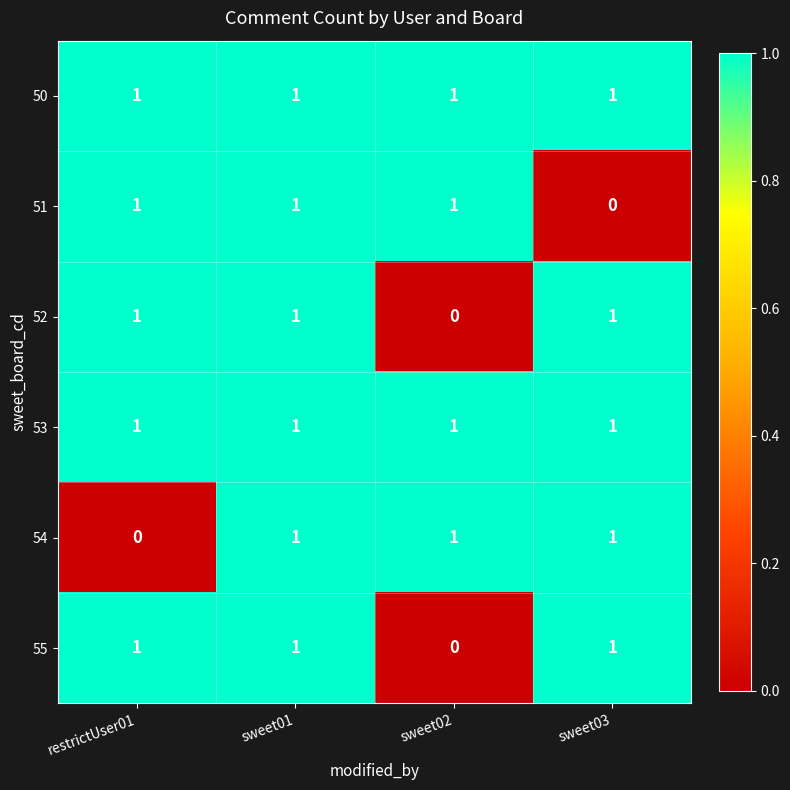

How many data points in 51 are less than 1?

1